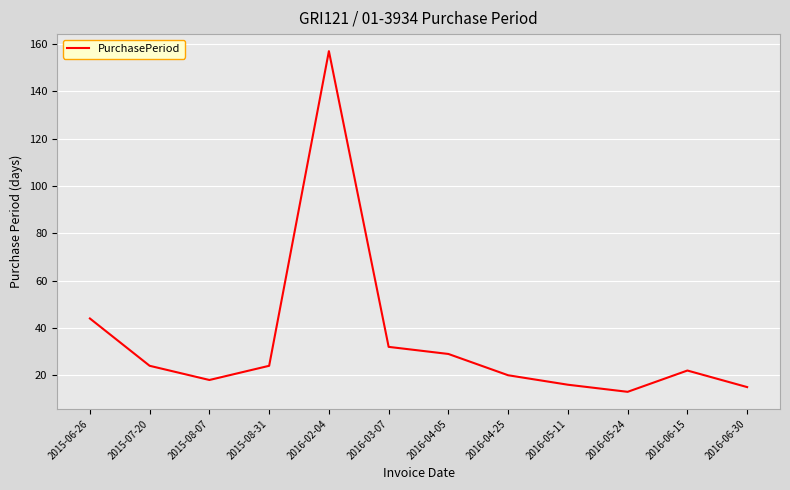

Which has a higher value, 2016-02-04 or 2016-06-30?

2016-02-04